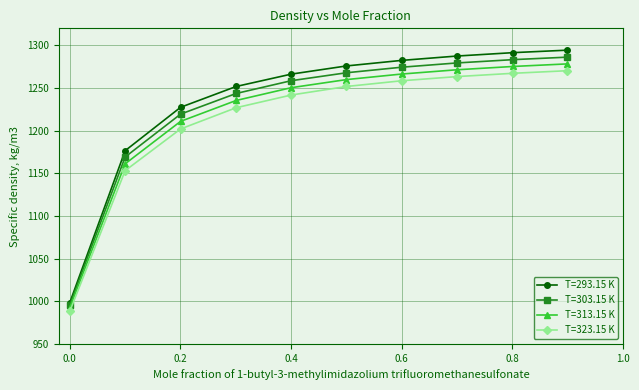

How many data points in T=313.15 K are above 1259?

5